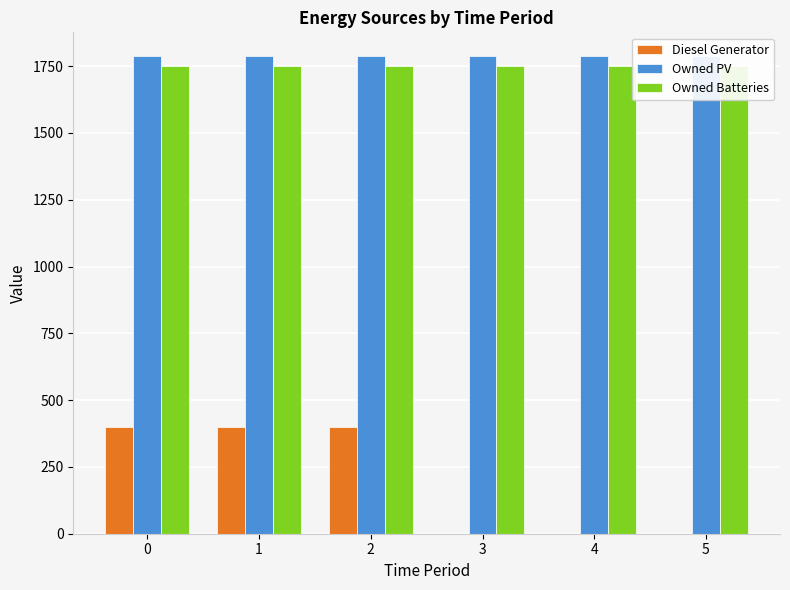

The Diesel Generator series shows 0 at 3. True or false?

True